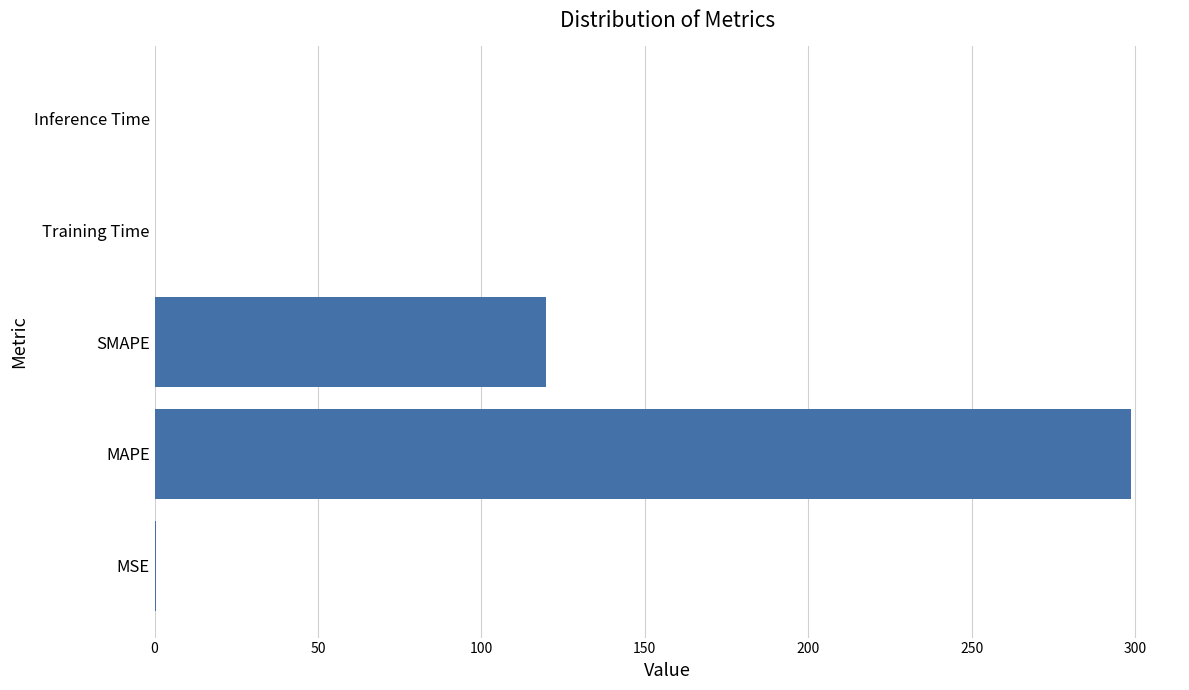

Between MAPE and Training Time, which is larger?

MAPE